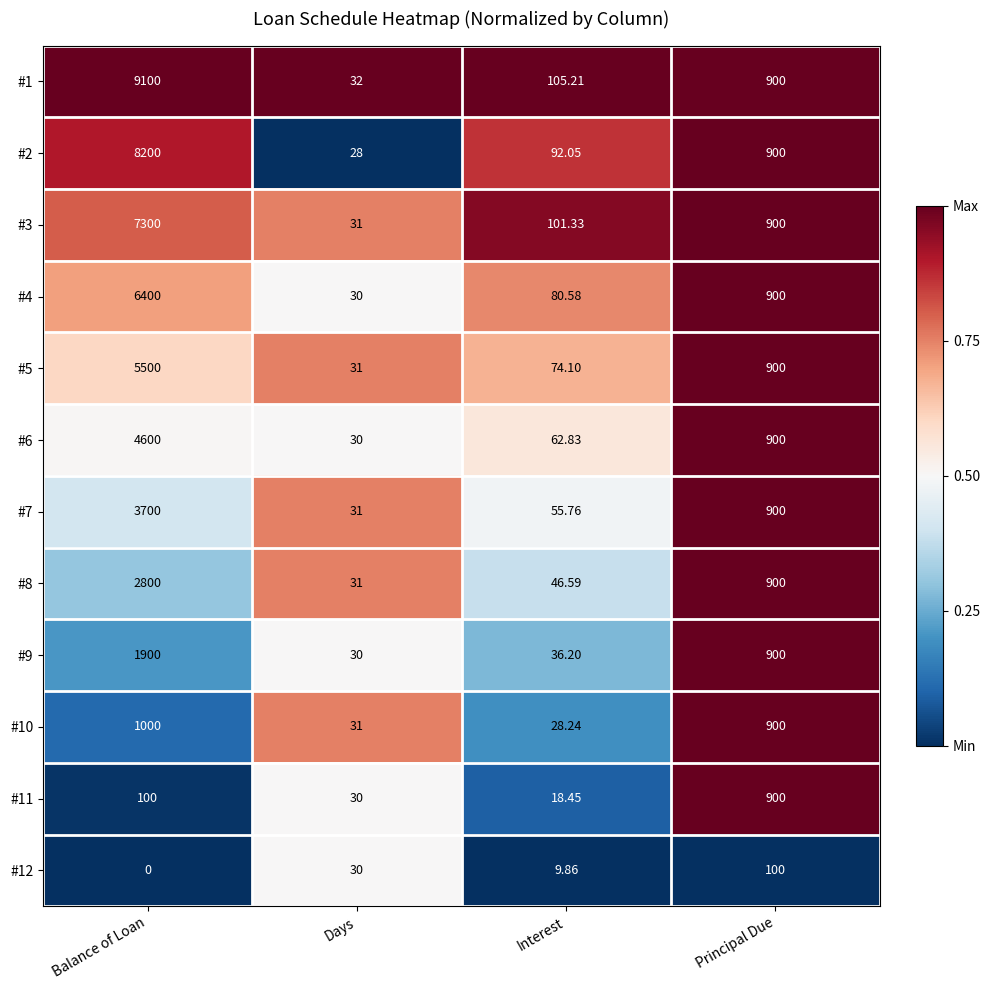

Which category has the highest value in the #9 series?

Balance of Loan